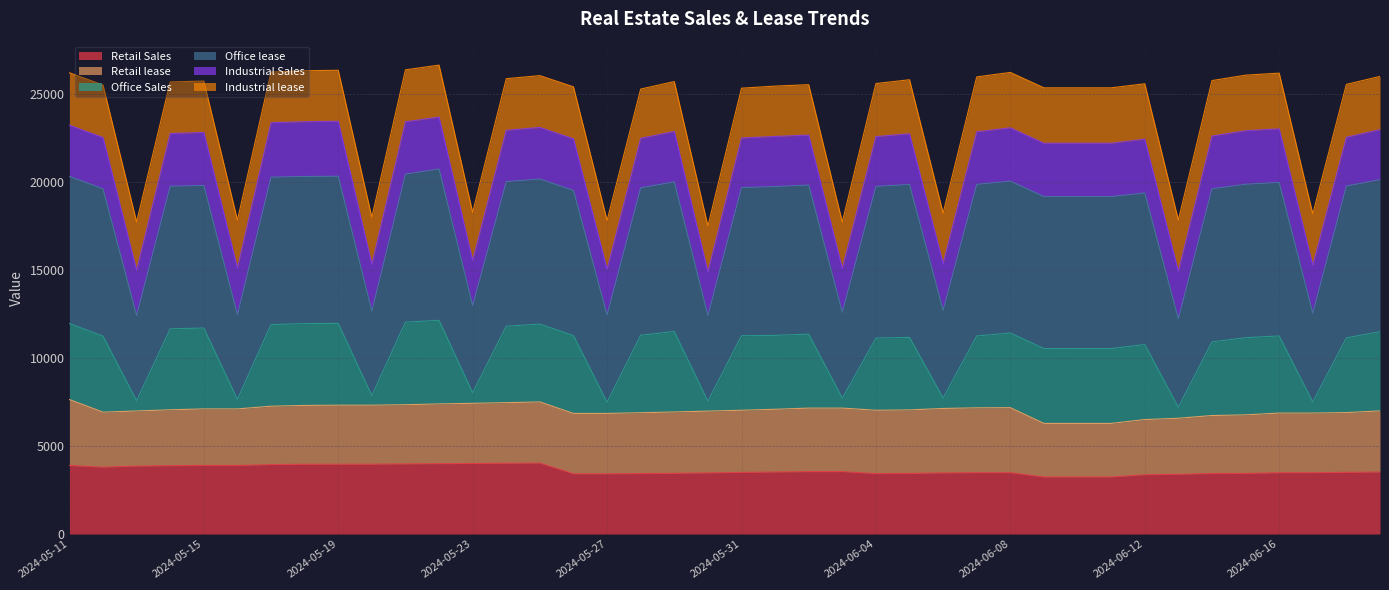

What are all the series names shown in the legend?

Retail Sales, Retail lease, Office Sales, Office lease, Industrial Sales, Industrial lease